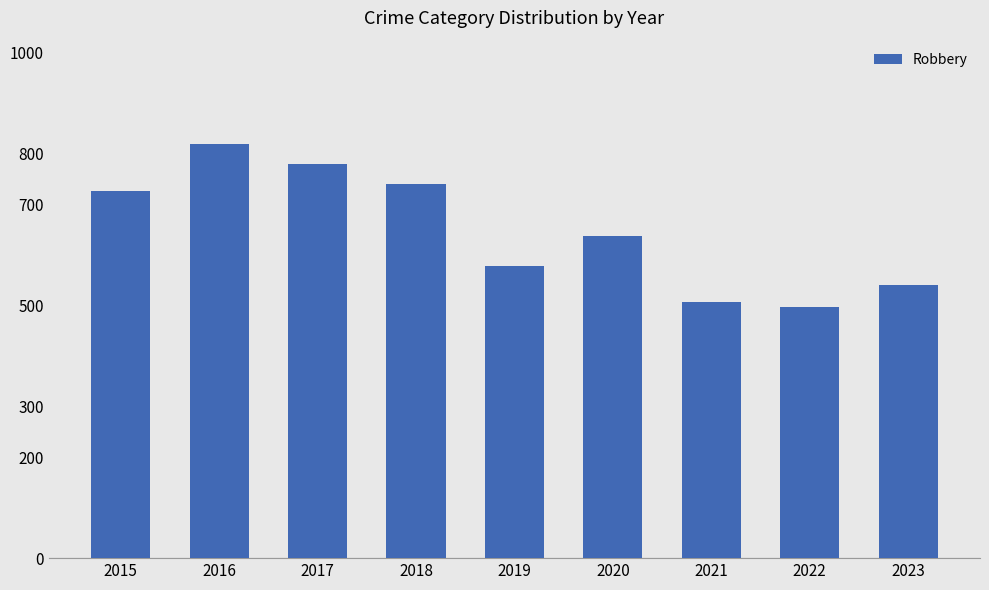

How many data points does each series have?

9